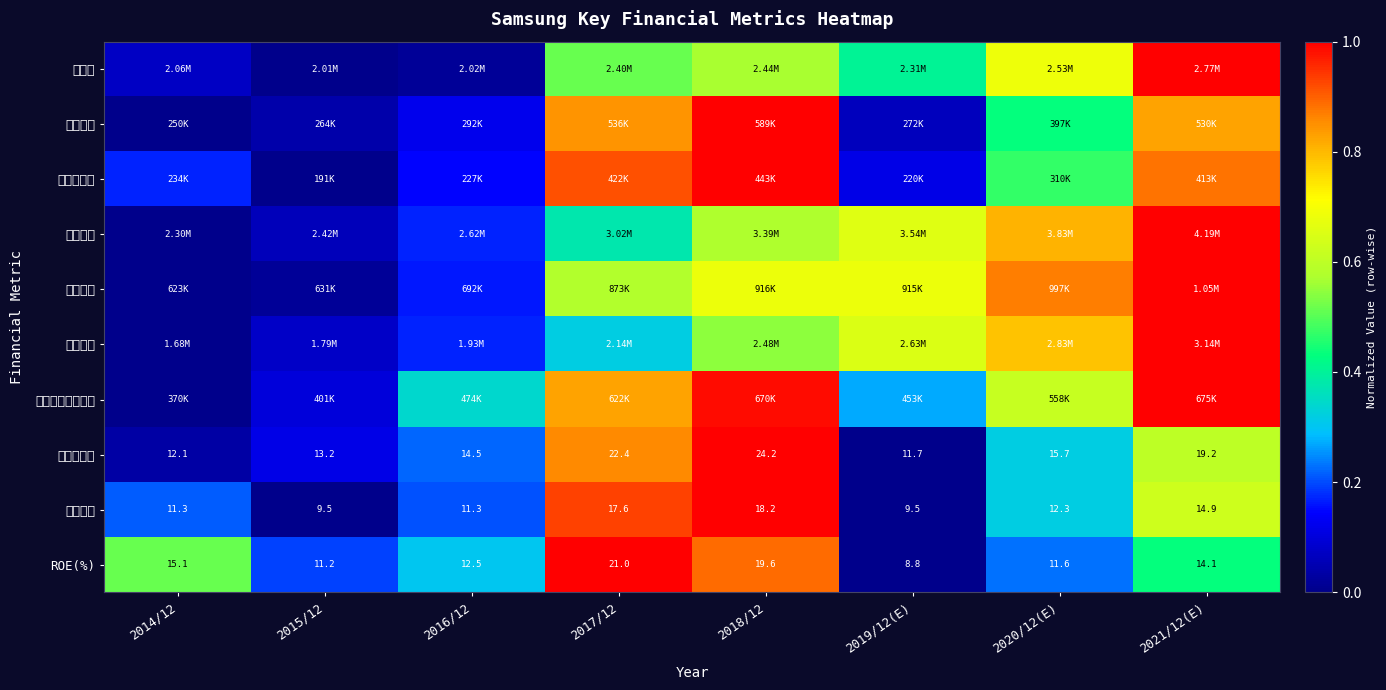

The value of 자본총계 at 2019/12(E) is 1.1. True or false?

False